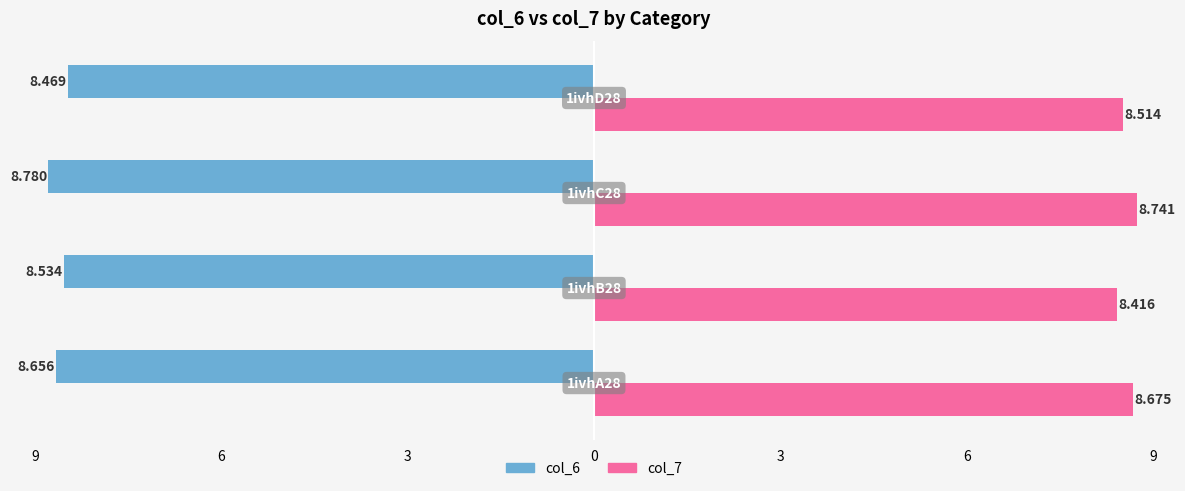

Which series has the widest spread of values?

col_7